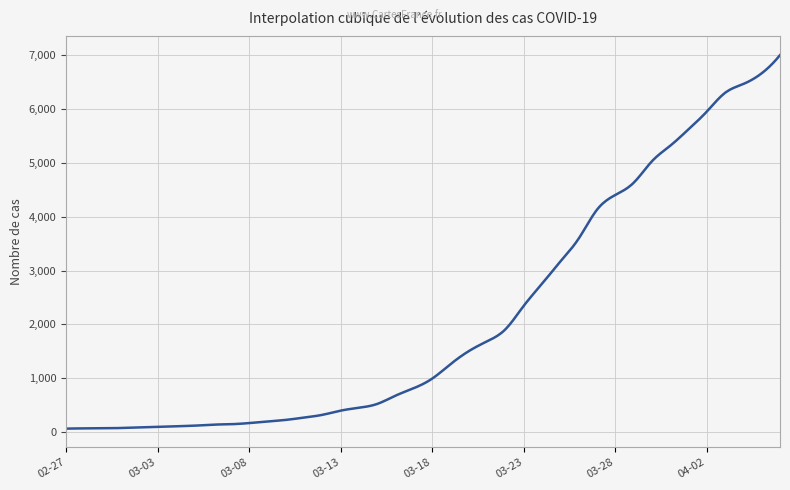

What is the maximum value shown in the chart?

7004.0